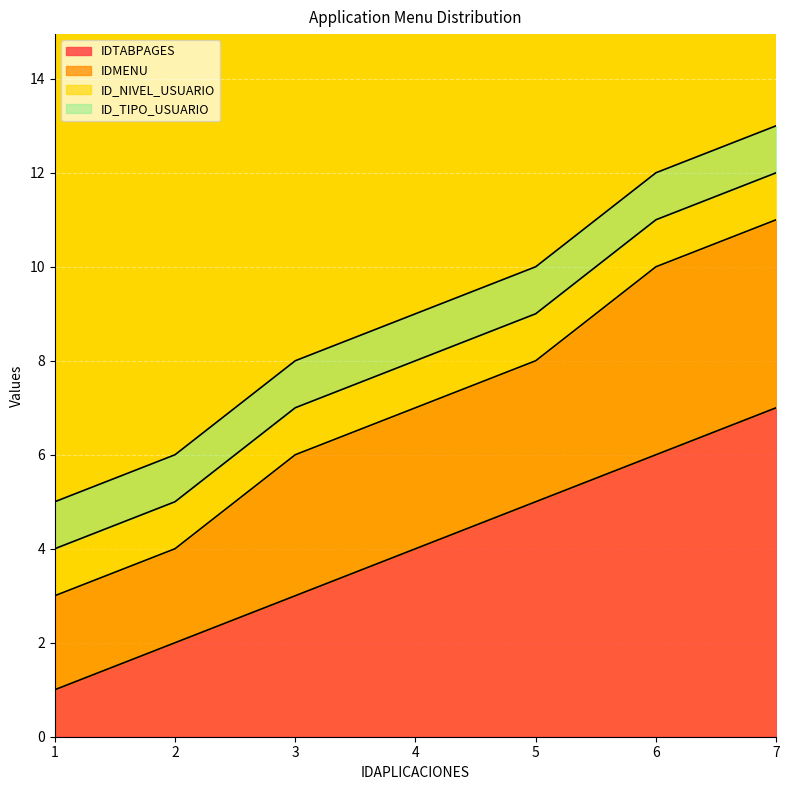

The value of IDTABPAGES at 5 is 5. True or false?

True